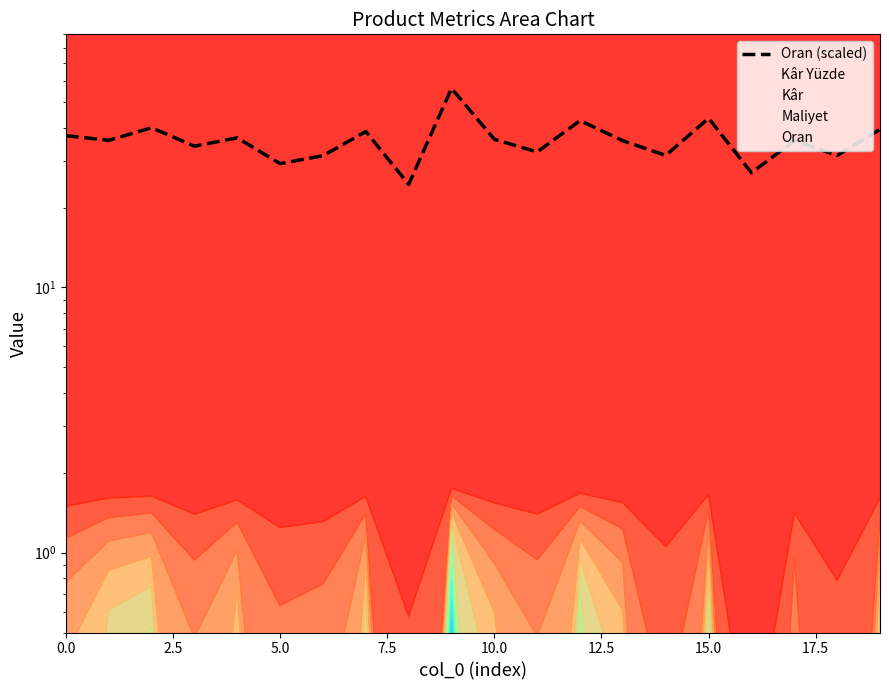

What is the minimum value shown in the chart?

24.5